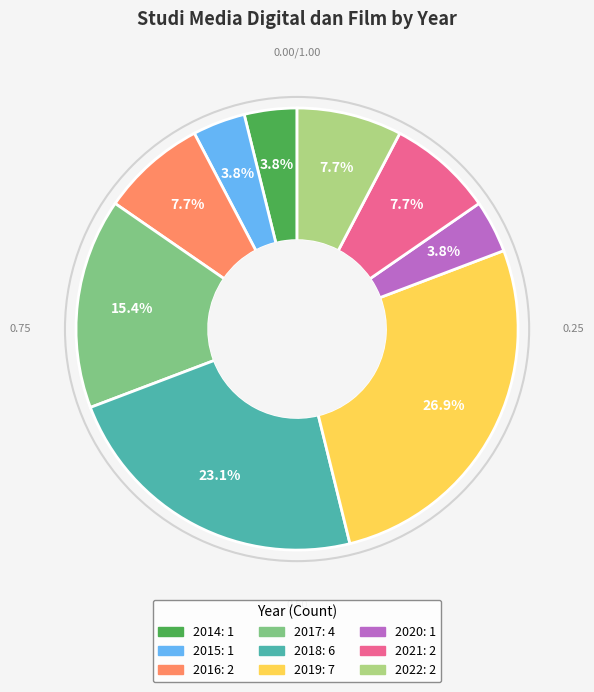

Does any single category account for the majority?

No